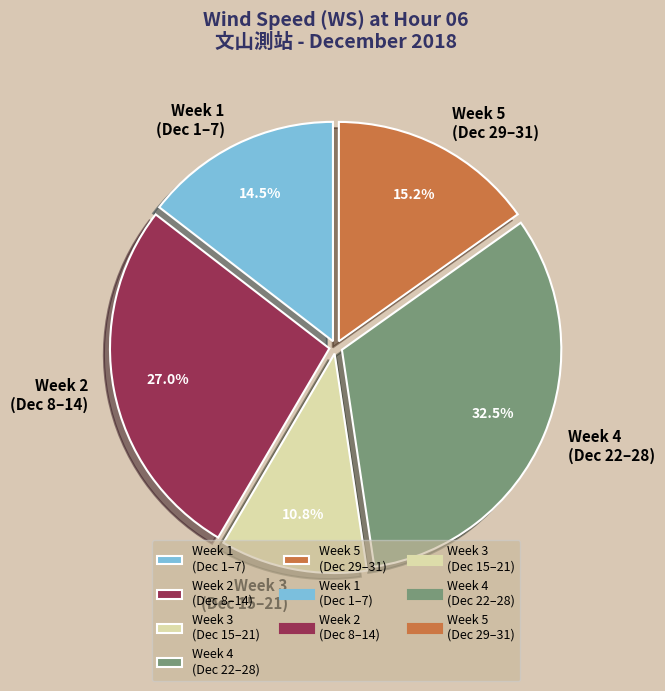

Which has a higher value, Week 1 (Dec 1–7) or Week 3 (Dec 15–21)?

Week 1 (Dec 1–7)